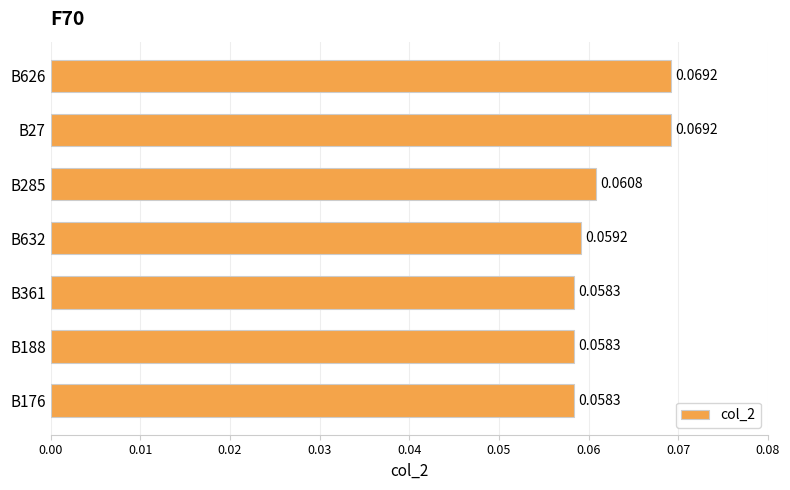

What is the sum of all values?

0.4